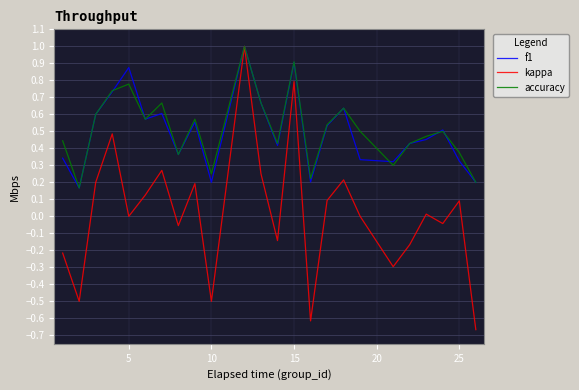

Does the chart display data point markers on the line(s)?

No